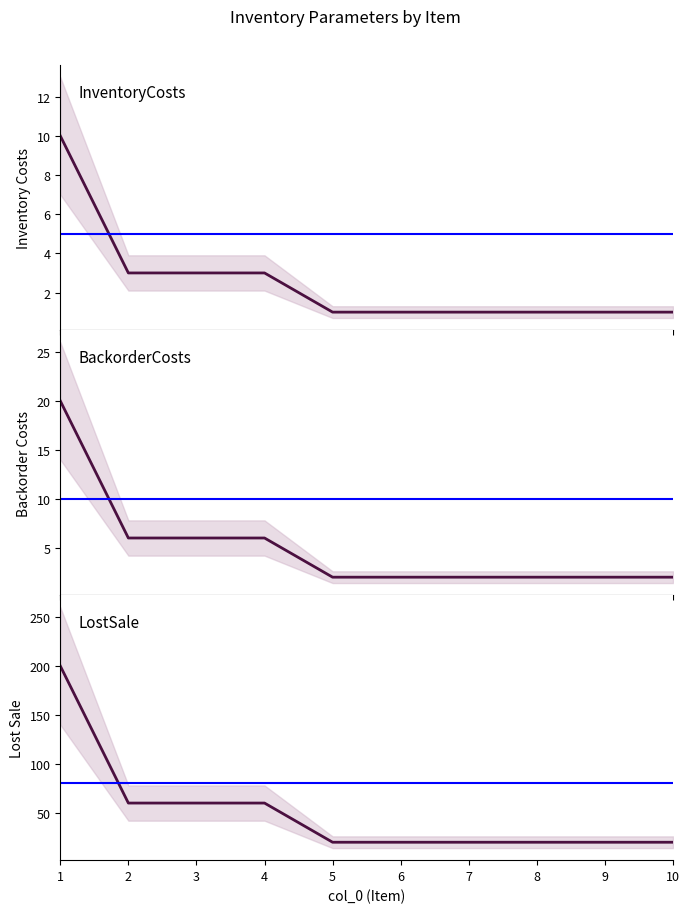

True or false: BackorderCosts and InventoryCosts intersect in this chart.

False